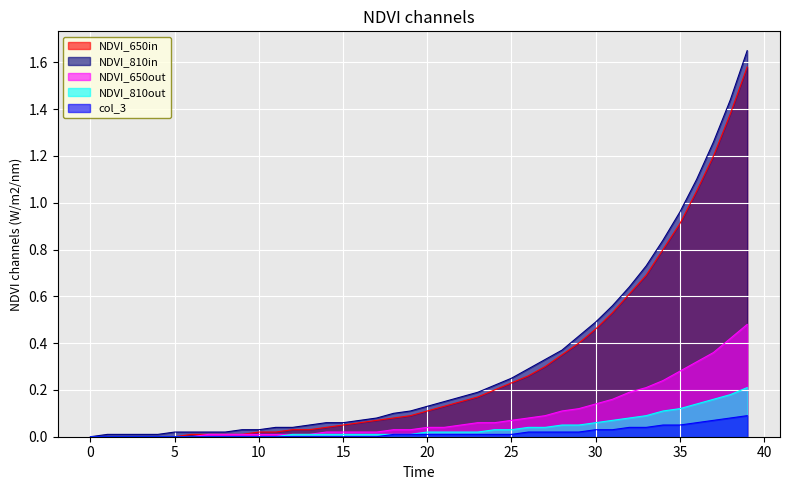

True or false: col_2 and col_1 cross at least once.

False